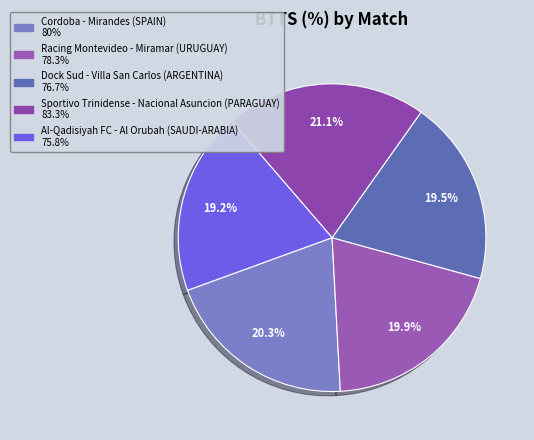

Does Sportivo Trinidense - Nacional Asuncion (PARAGUAY) account for over 50% of the chart?

No